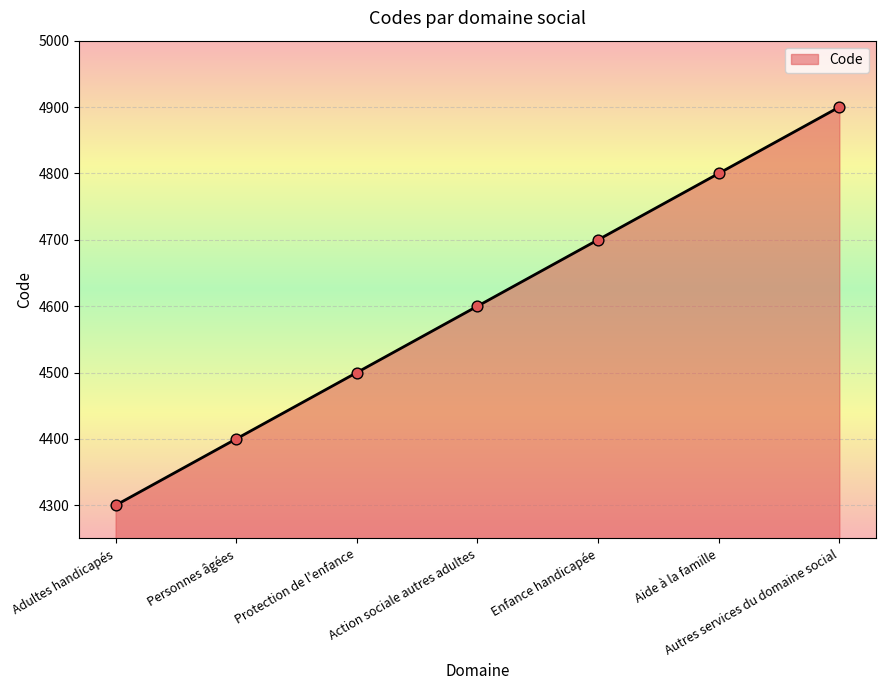

Which has a higher value, Personnes âgées or Action sociale autres adultes?

Action sociale autres adultes